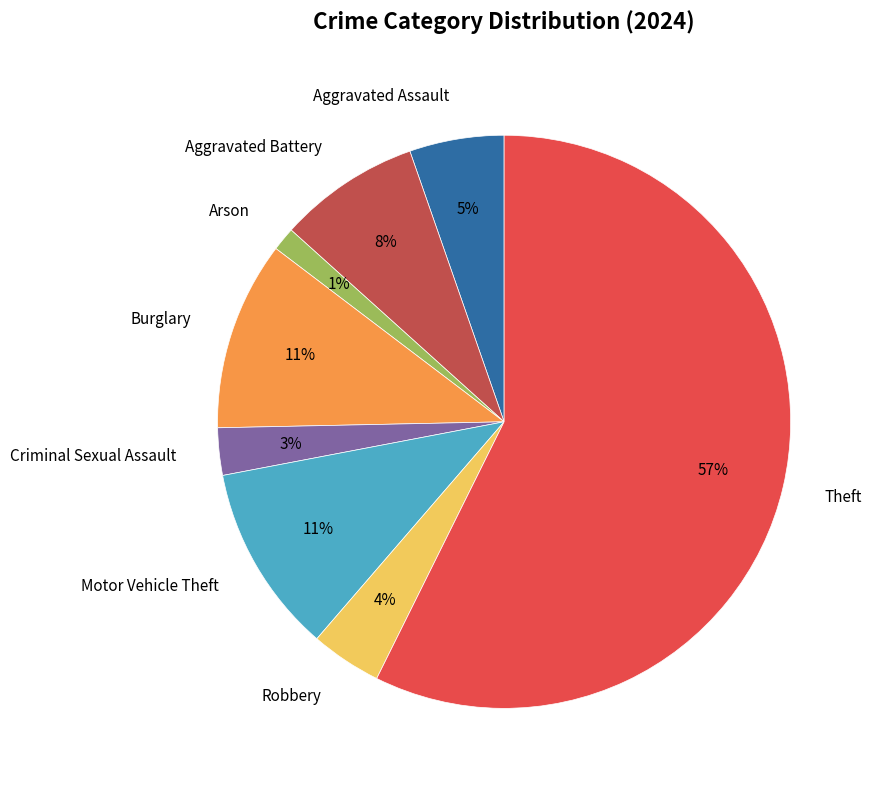

To the nearest percent, what is the combined percentage of Theft and Motor Vehicle Theft?

68%